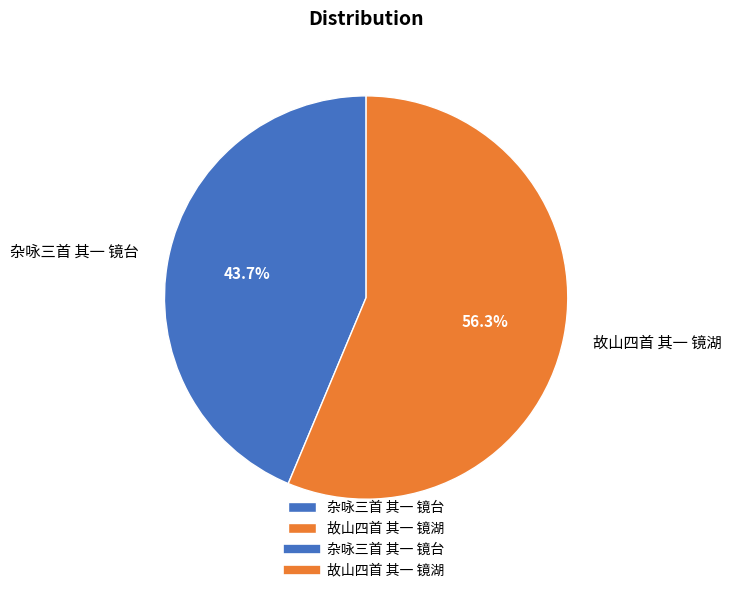

Is there any slice that represents more than half of the pie?

Yes